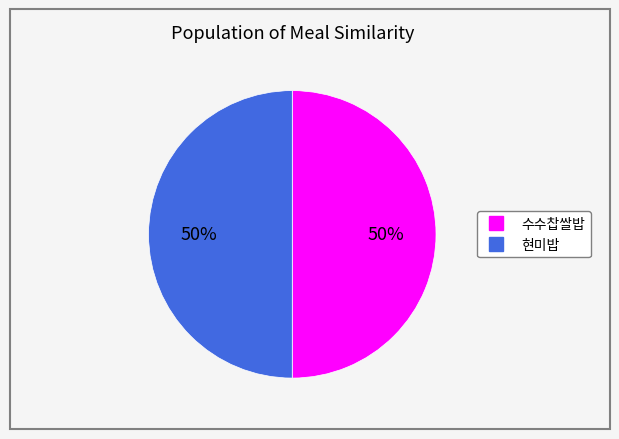

To the nearest percent, what is the combined percentage of 현미밥 and 수수찹쌀밥?

100%